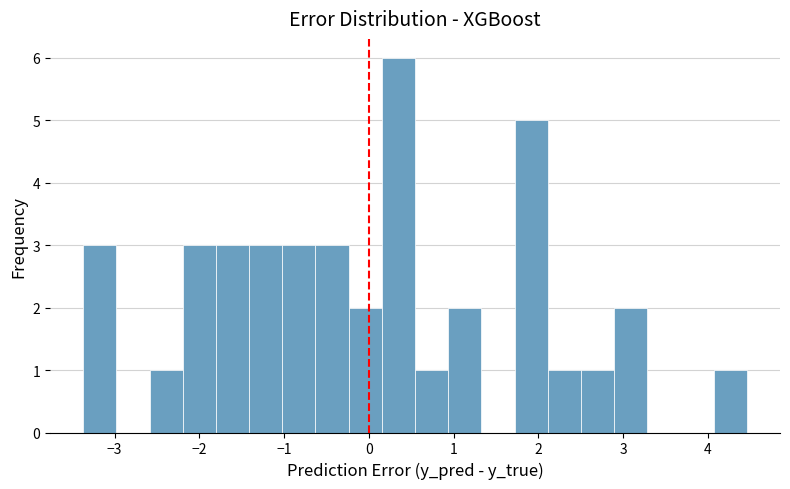

Read against the x-axis, roughly where is the centre of the tallest bar?

0.3